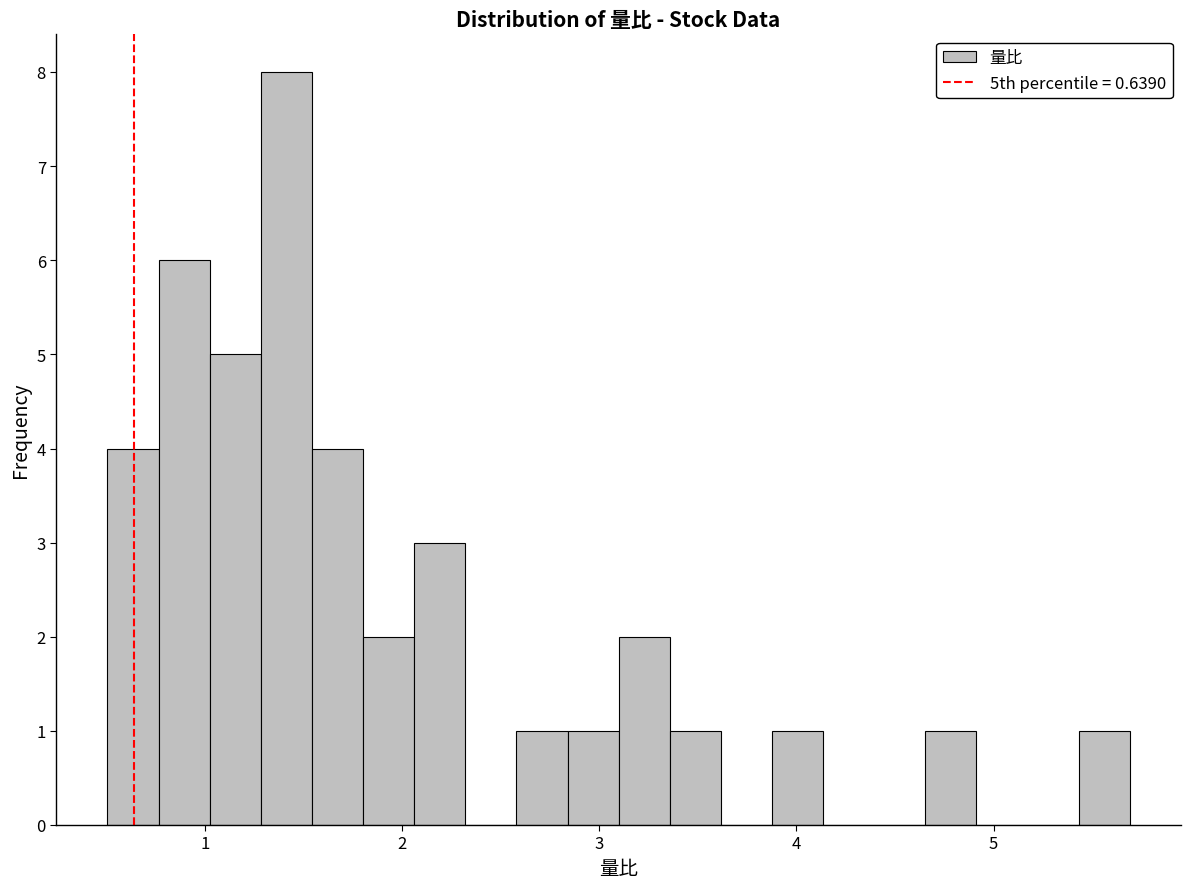

Read against the x-axis, roughly where is the centre of the tallest bar?

1.4